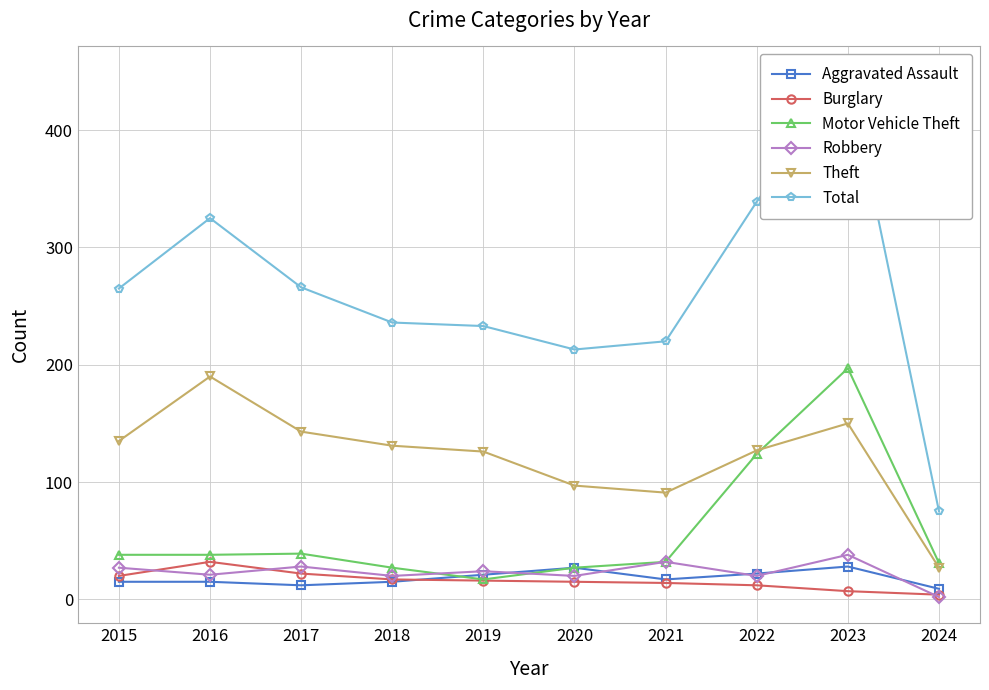

Which series has the largest total across all categories?

Total